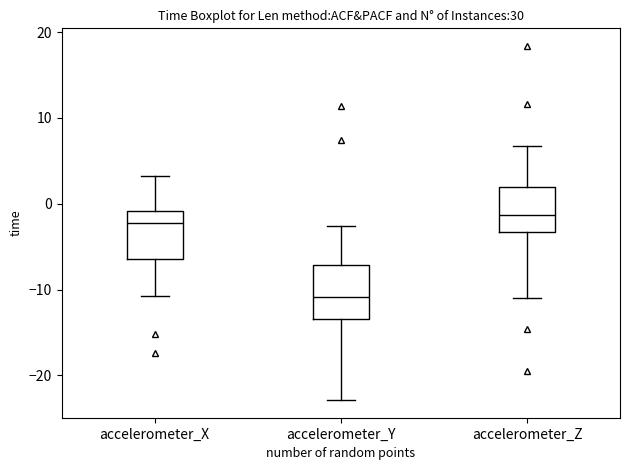

Where does the lower whisker of the box for accelerometer_Z end on the y-axis? The values are not printed on the chart, so give them approximately, as read against the axis.

-11